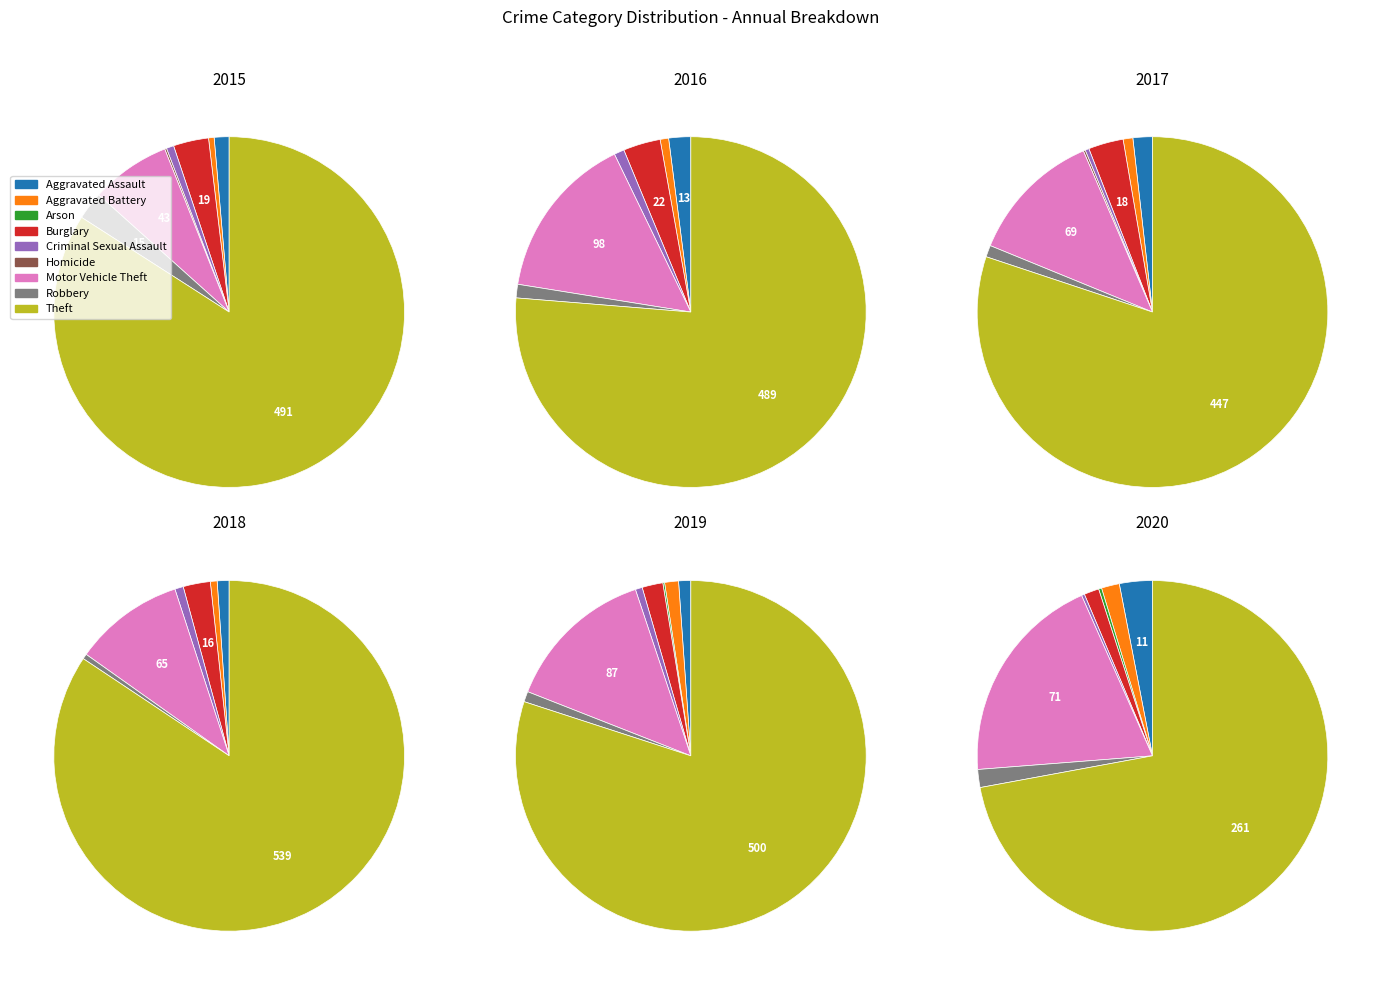

How many slices are in this pie chart?

9